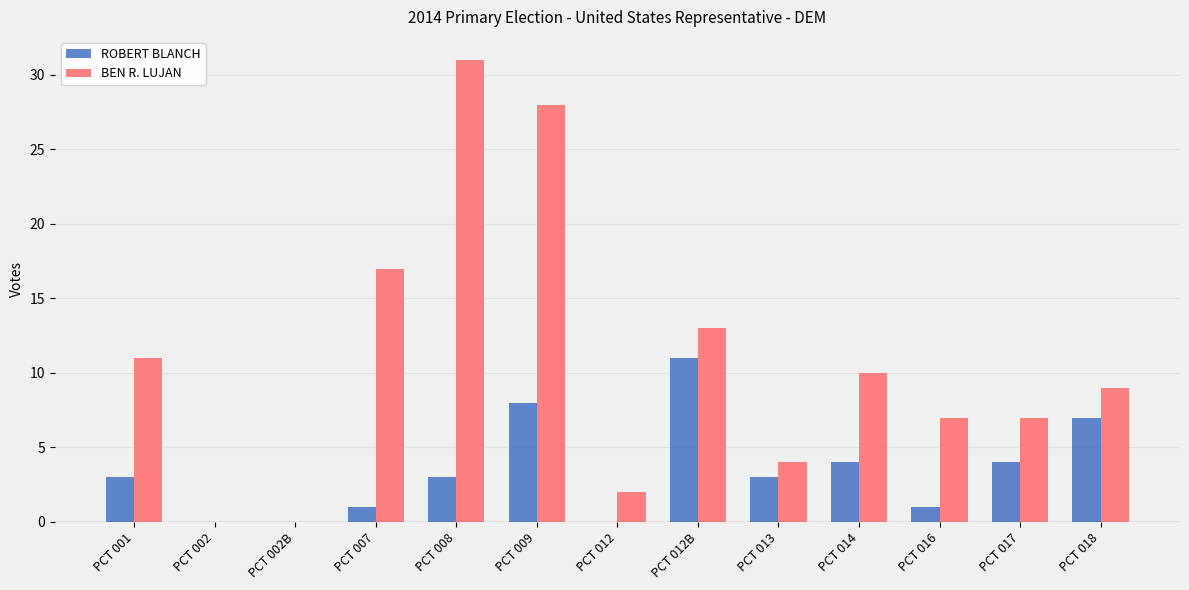

How many categories are shown in the chart?

13